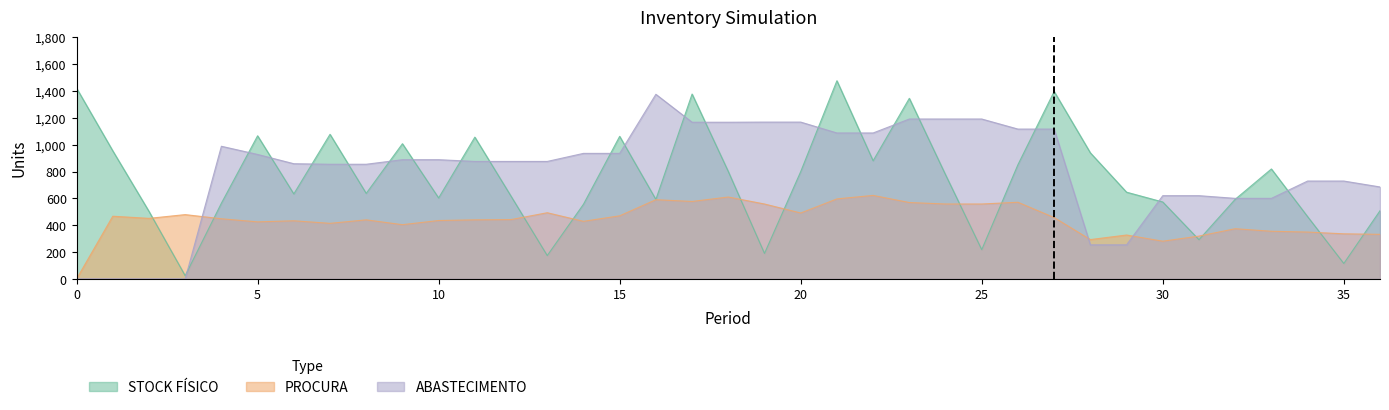

Does the chart display data point markers on the line(s)?

No